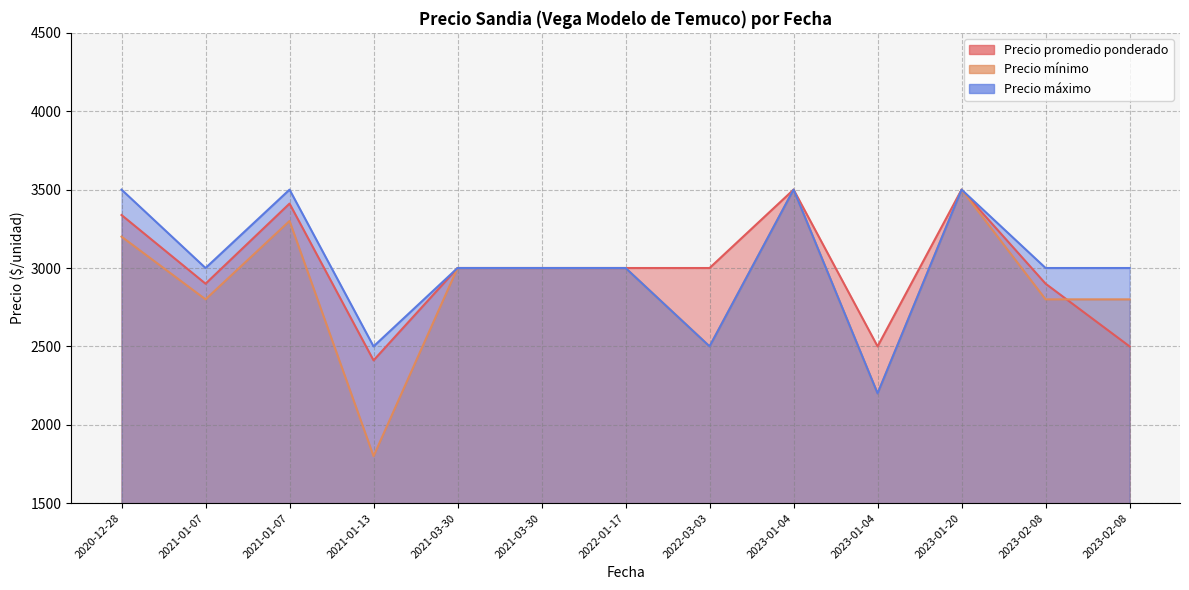

Count the number of categories in the chart.

13